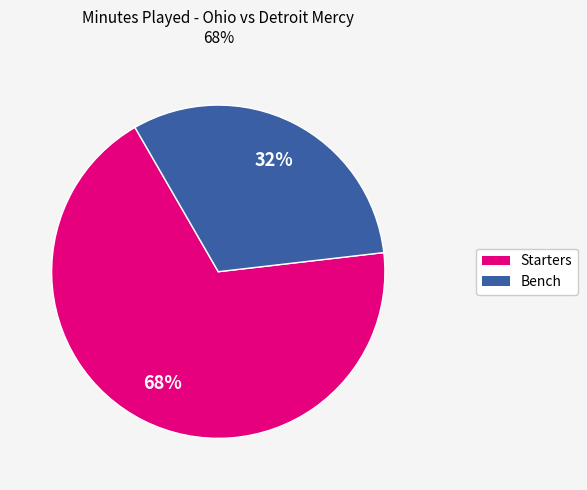

Is there any slice that represents more than half of the pie?

Yes